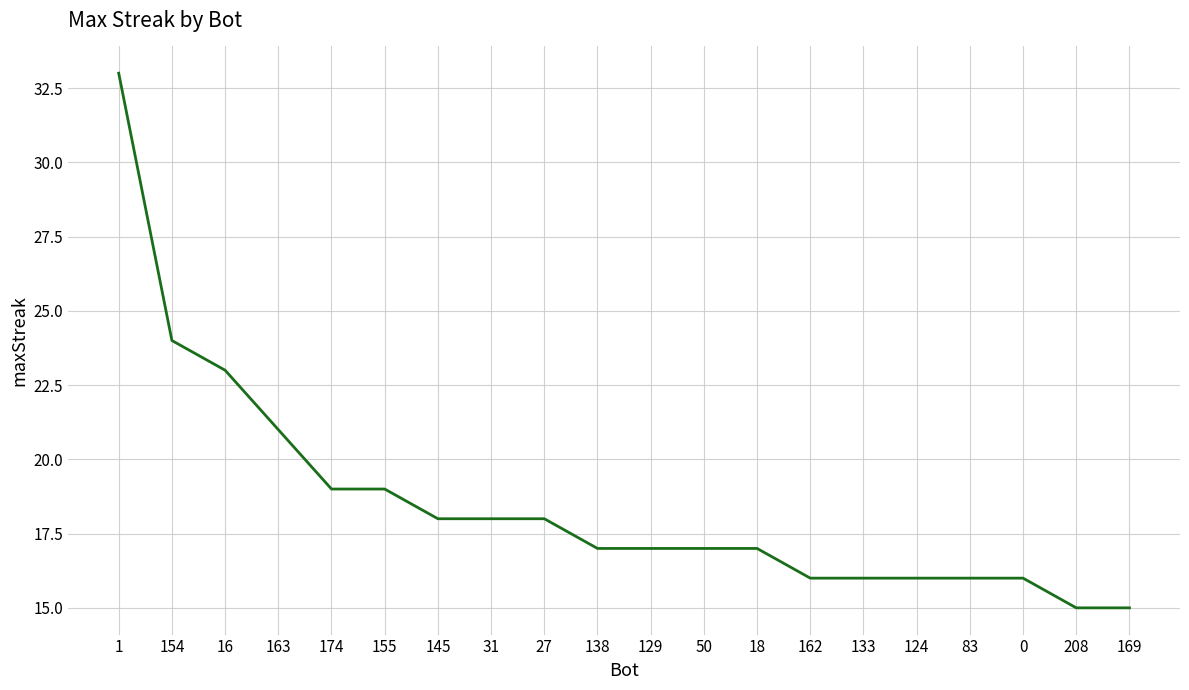

Reading left to right, list all the values displayed in this chart.

33	24	23	21	19	19	18	18	18	17	17	17	17	16	16	16	16	16	15	15